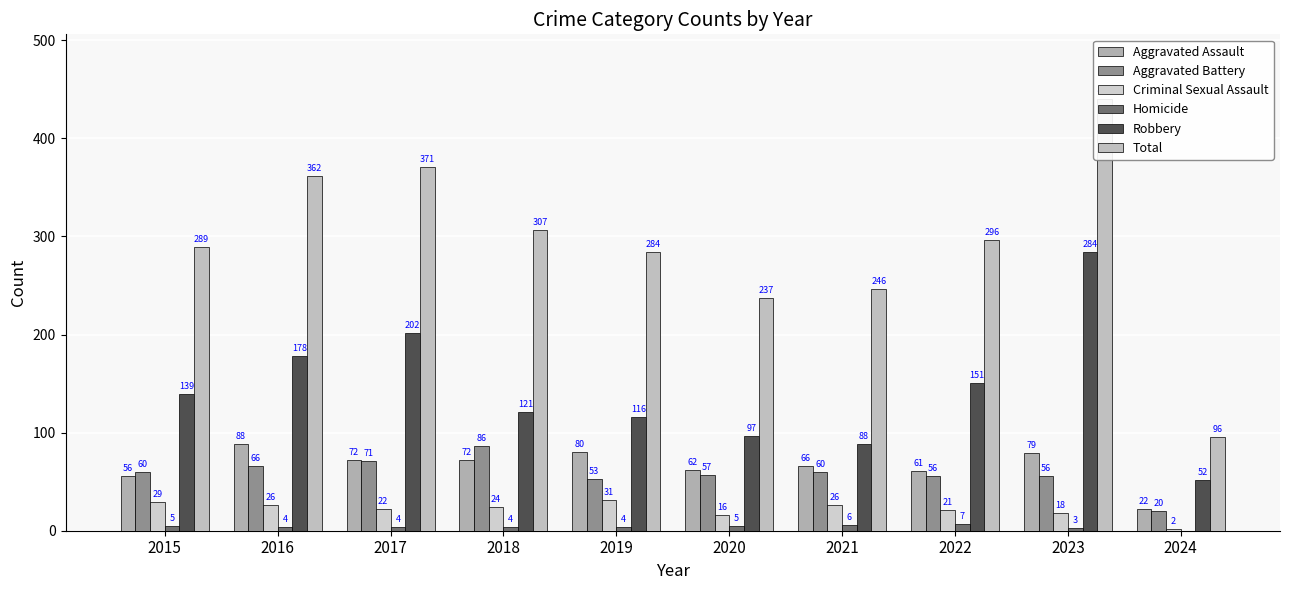

What is the spread (max minus min) of values at 2019?

280